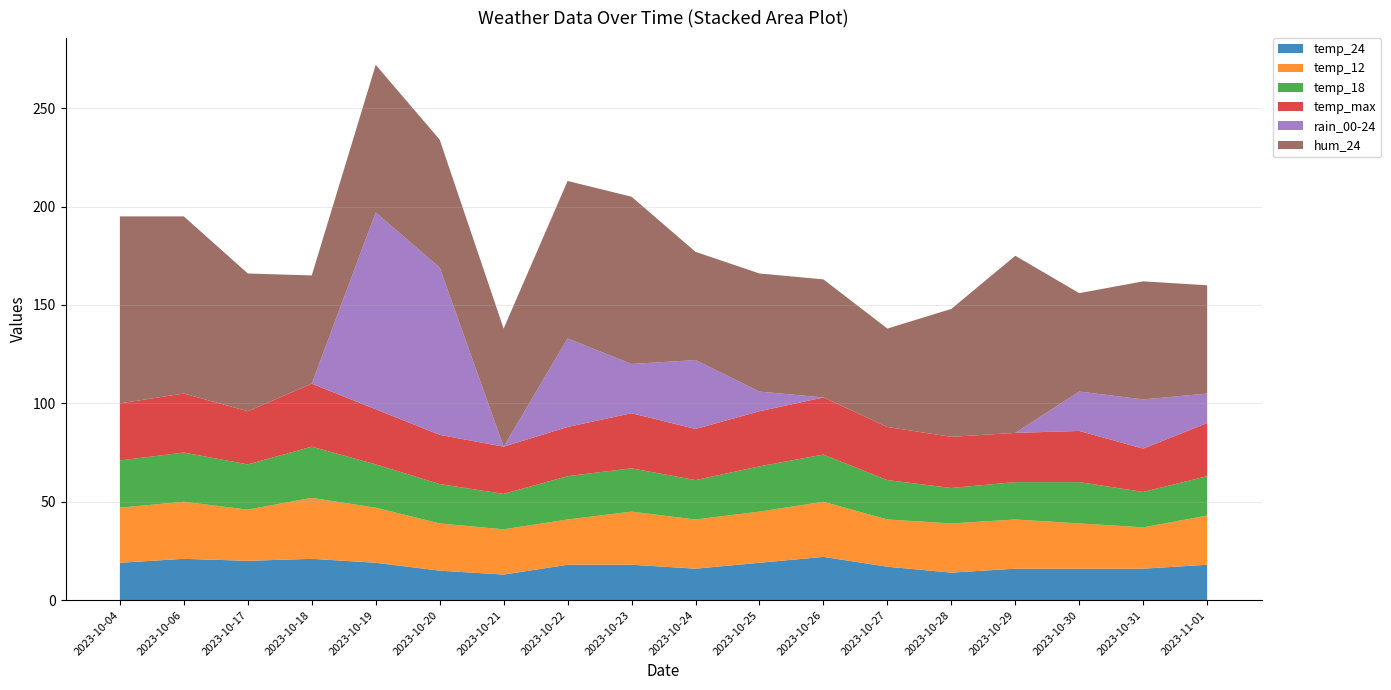

Reading left to right, list all the values displayed in this chart.

temp_24: 2023-10-04=19	2023-10-06=21	2023-10-17=20	2023-10-18=21	2023-10-19=19	2023-10-20=15	2023-10-21=13	2023-10-22=18	2023-10-23=18	2023-10-24=16	2023-10-25=19	2023-10-26=22	2023-10-27=17	2023-10-28=14	2023-10-29=16	2023-10-30=16	2023-10-31=16	2023-11-01=18
temp_12: 2023-10-04=28	2023-10-06=29	2023-10-17=26	2023-10-18=31	2023-10-19=28	2023-10-20=24	2023-10-21=23	2023-10-22=23	2023-10-23=27	2023-10-24=25	2023-10-25=26	2023-10-26=28	2023-10-27=24	2023-10-28=25	2023-10-29=25	2023-10-30=23	2023-10-31=21	2023-11-01=25
temp_18: 2023-10-04=24	2023-10-06=25	2023-10-17=23	2023-10-18=26	2023-10-19=22	2023-10-20=20	2023-10-21=18	2023-10-22=22	2023-10-23=22	2023-10-24=20	2023-10-25=23	2023-10-26=24	2023-10-27=20	2023-10-28=18	2023-10-29=19	2023-10-30=21	2023-10-31=18	2023-11-01=20
temp_max: 2023-10-04=29	2023-10-06=30	2023-10-17=27	2023-10-18=32	2023-10-19=28	2023-10-20=25	2023-10-21=24	2023-10-22=25	2023-10-23=28	2023-10-24=26	2023-10-25=28	2023-10-26=29	2023-10-27=27	2023-10-28=26	2023-10-29=25	2023-10-30=26	2023-10-31=22	2023-11-01=27
rain_00-24: 2023-10-04=0	2023-10-06=0	2023-10-17=0	2023-10-18=0	2023-10-19=100	2023-10-20=85	2023-10-21=0	2023-10-22=45	2023-10-23=25	2023-10-24=35	2023-10-25=10	2023-10-26=0	2023-10-27=0	2023-10-28=0	2023-10-29=0	2023-10-30=20	2023-10-31=25	2023-11-01=15
hum_24: 2023-10-04=95	2023-10-06=90	2023-10-17=70	2023-10-18=55	2023-10-19=75	2023-10-20=65	2023-10-21=60	2023-10-22=80	2023-10-23=85	2023-10-24=55	2023-10-25=60	2023-10-26=60	2023-10-27=50	2023-10-28=65	2023-10-29=90	2023-10-30=50	2023-10-31=60	2023-11-01=55